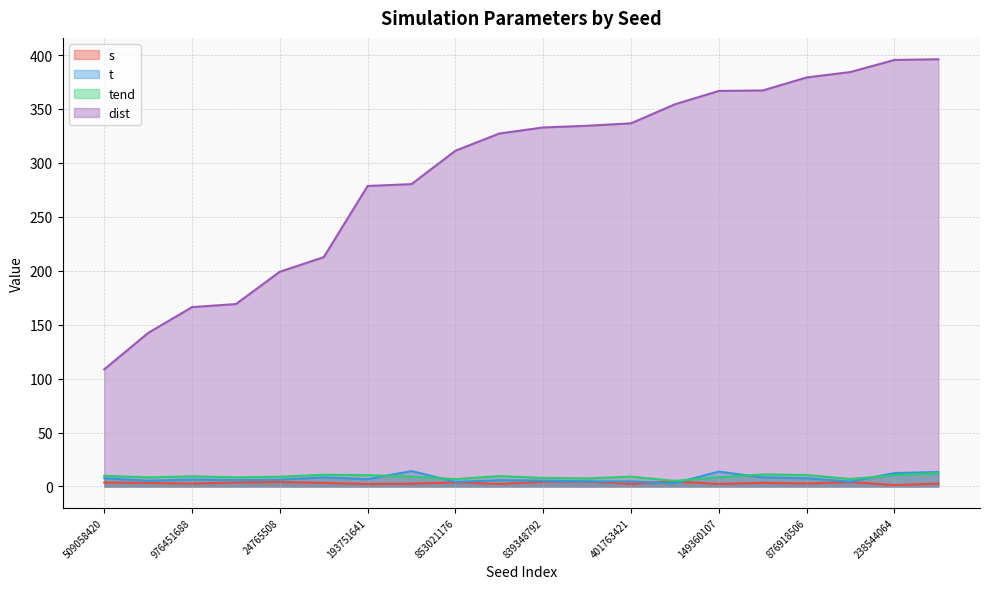

What is the difference between the dist values at 895437931 and 738763594?

61.7